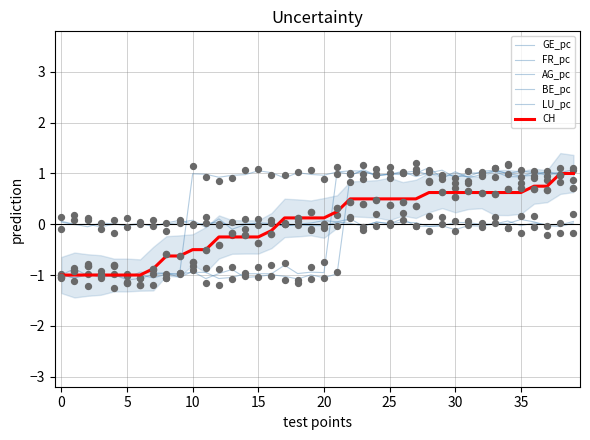

What are all the series names shown in the legend?

GE_pc, FR_pc, AG_pc, BE_pc, LU_pc, CH